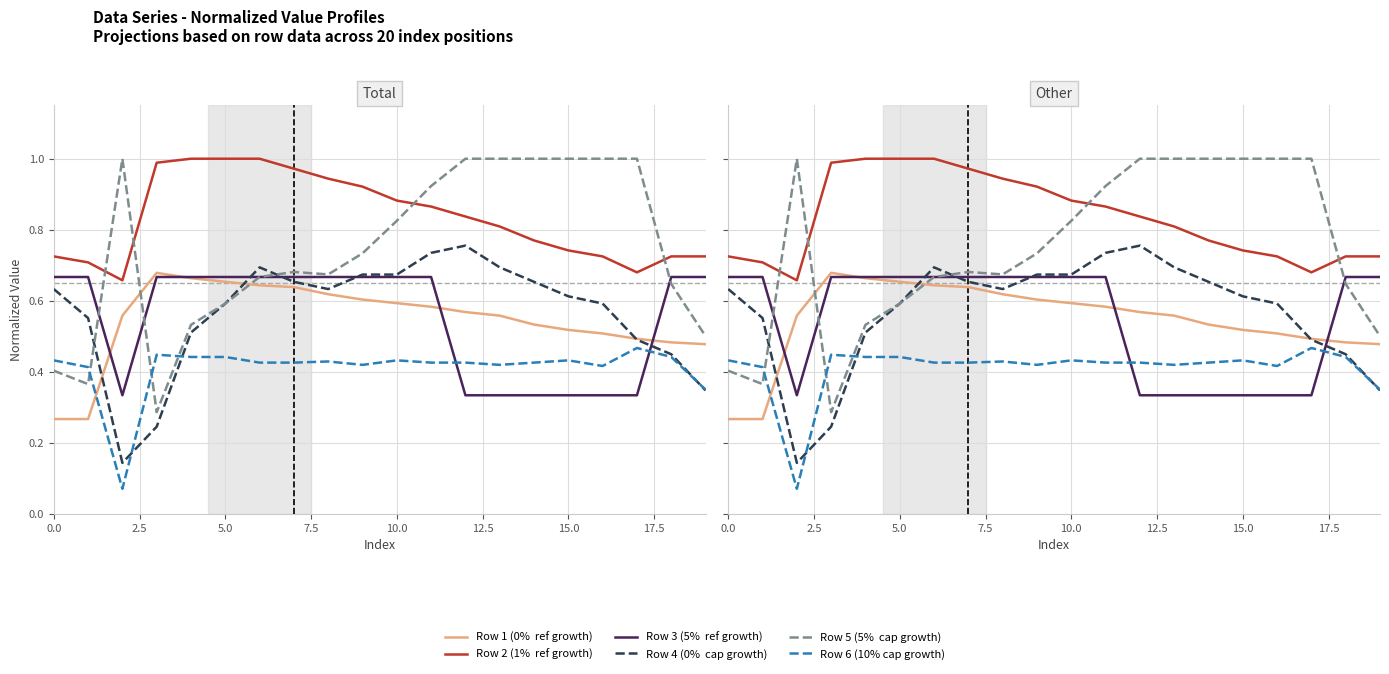

The value of Row 2 (0.724719) at 0 is 1.2. True or false?

False